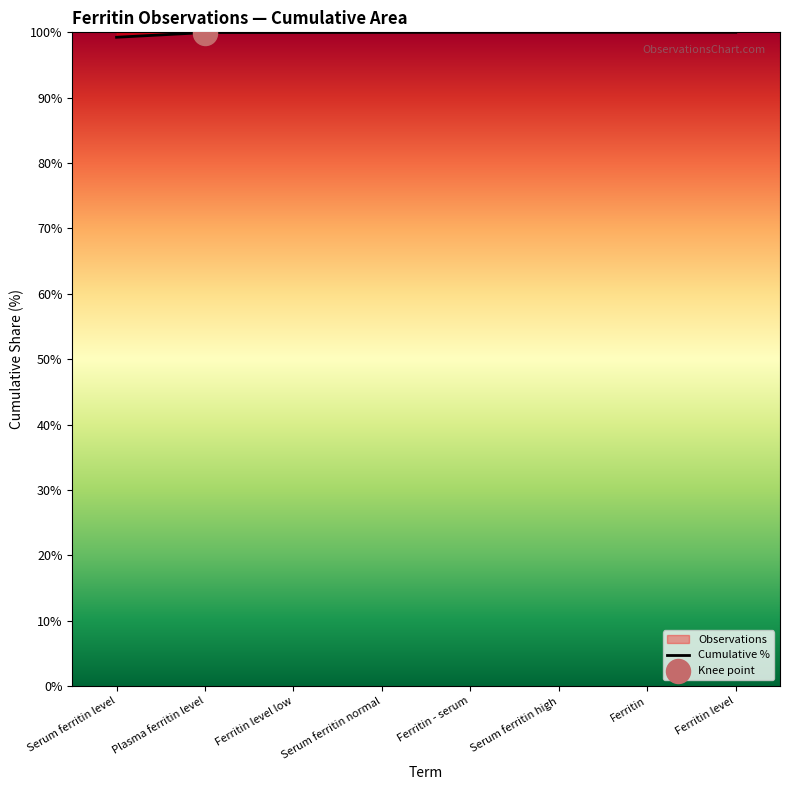

Which has a higher value, Serum ferritin normal or Ferritin level low?

Serum ferritin normal